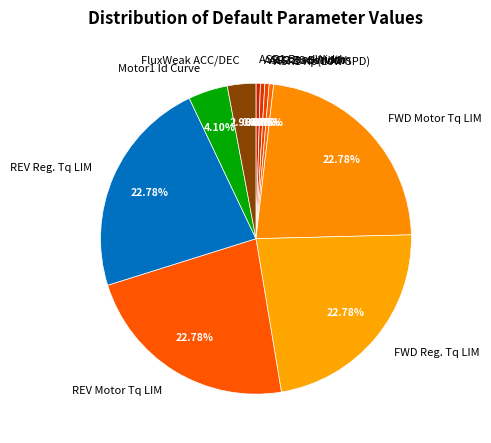

Is ASR ZS Bwidth the majority of the pie?

No